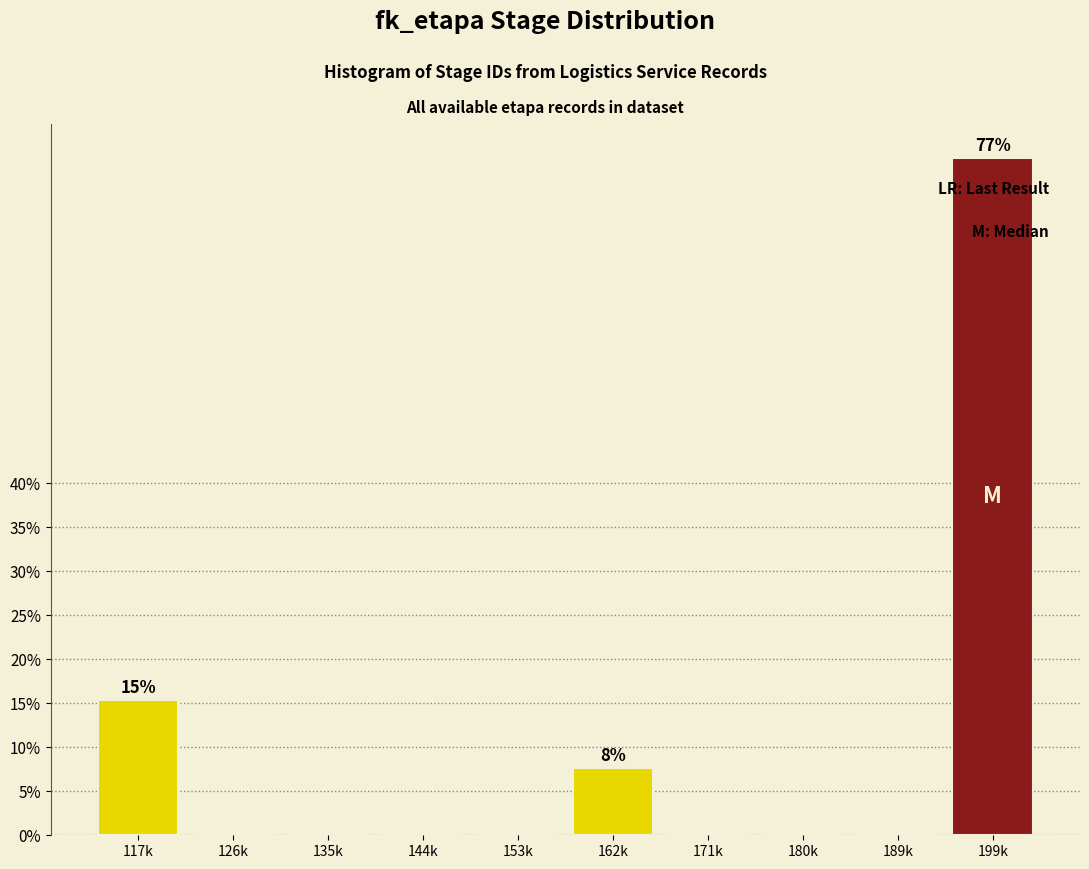

Reading left to right, list all the values displayed in this chart.

117k=15.4	126k=0.0	135k=0.0	144k=0.0	153k=0.0	162k=7.7	171k=0.0	180k=0.0	189k=0.0	199k=76.9